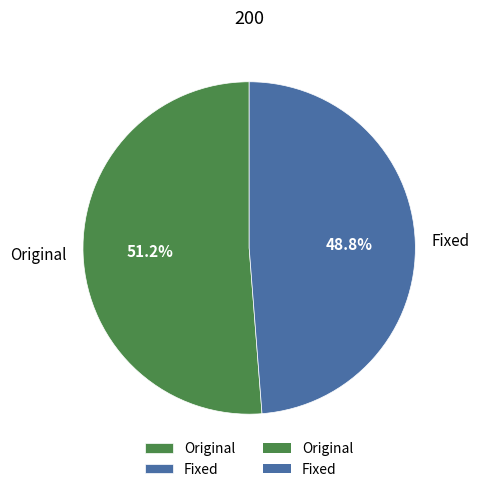

Which category has the smallest portion of the pie?

Fixed